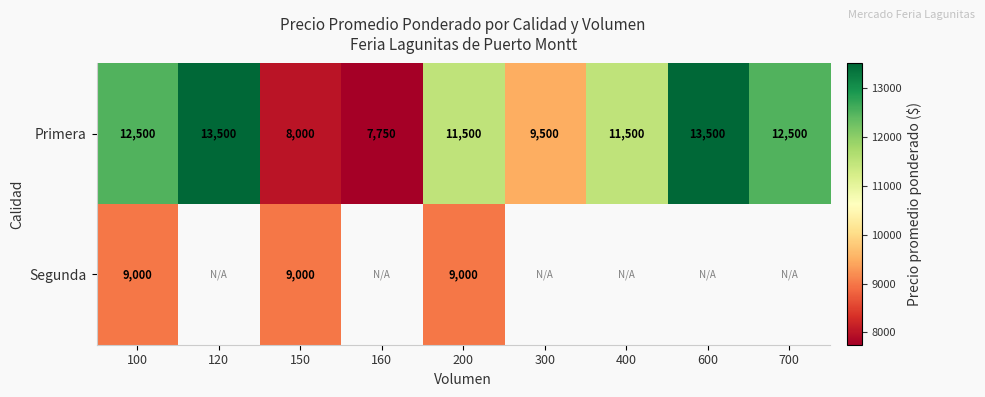

Is it true that Primera equals 8385.6 at 120?

False